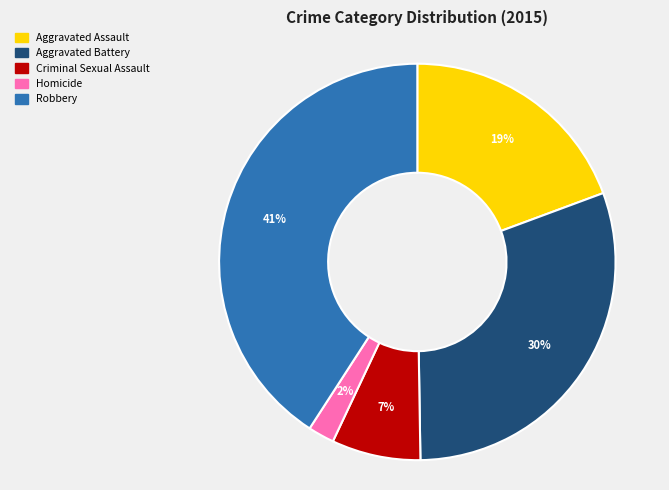

The Aggravated Assault slice represents 19% of the pie. True or false?

True